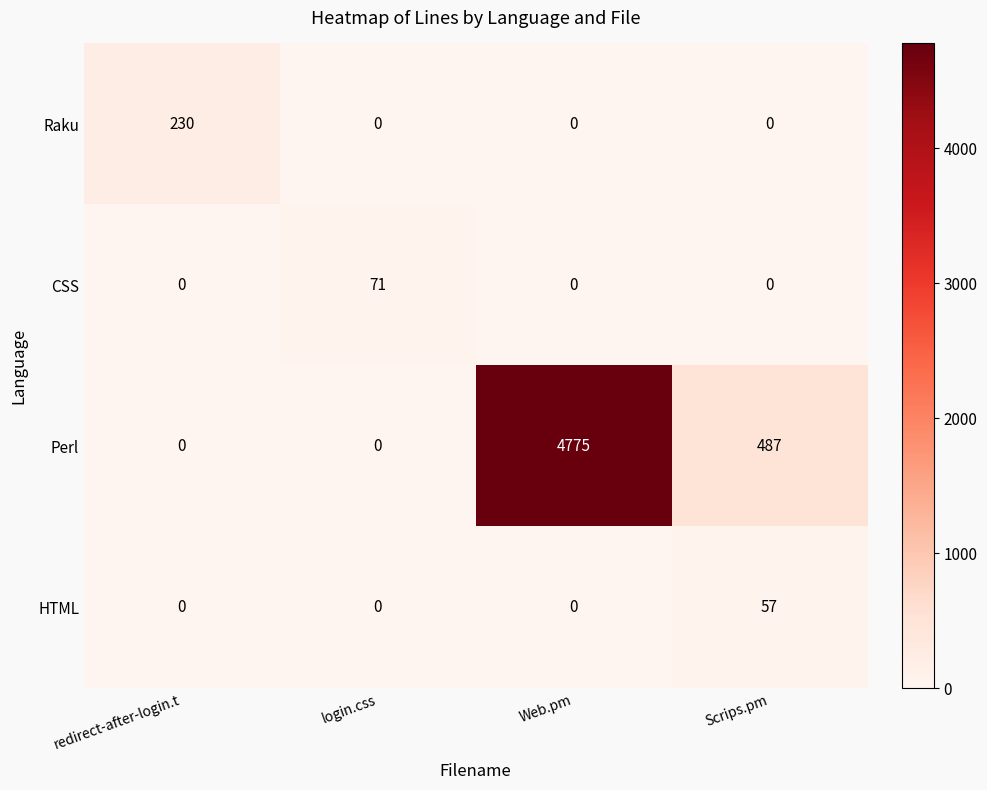

Which series has the largest range (max minus min)?

Perl